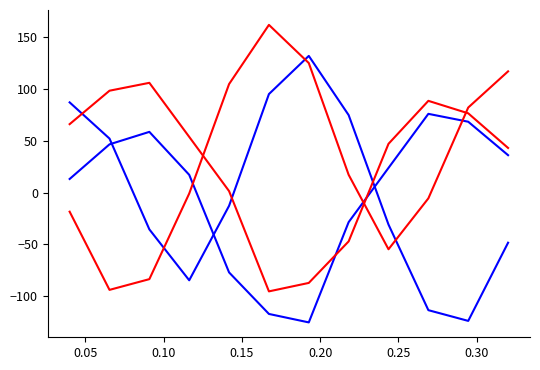

Does the chart have visible grid lines?

No